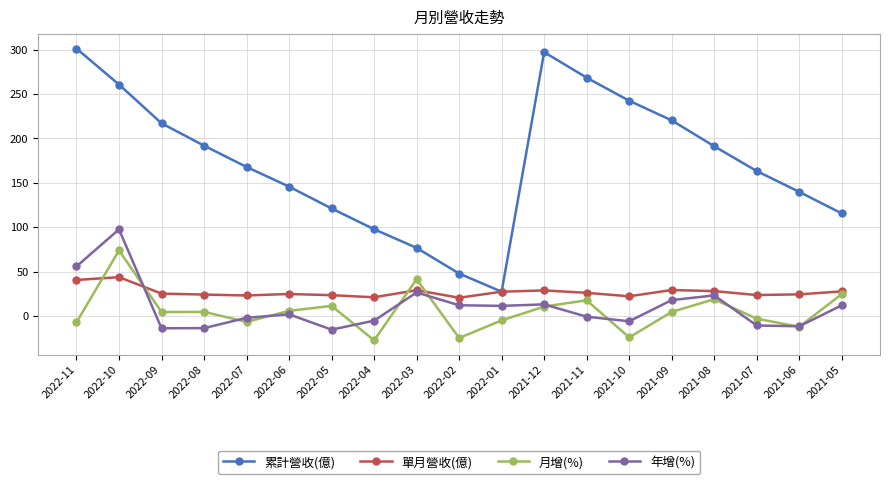

What is the greatest value displayed?

301.3